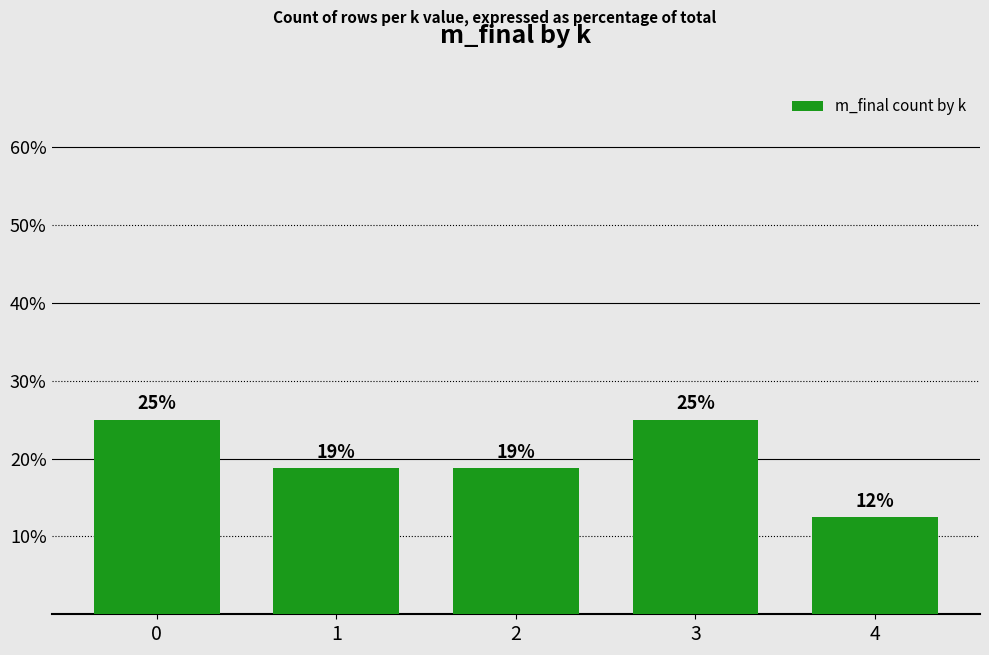

The value at 0 is 5.5. True or false?

False